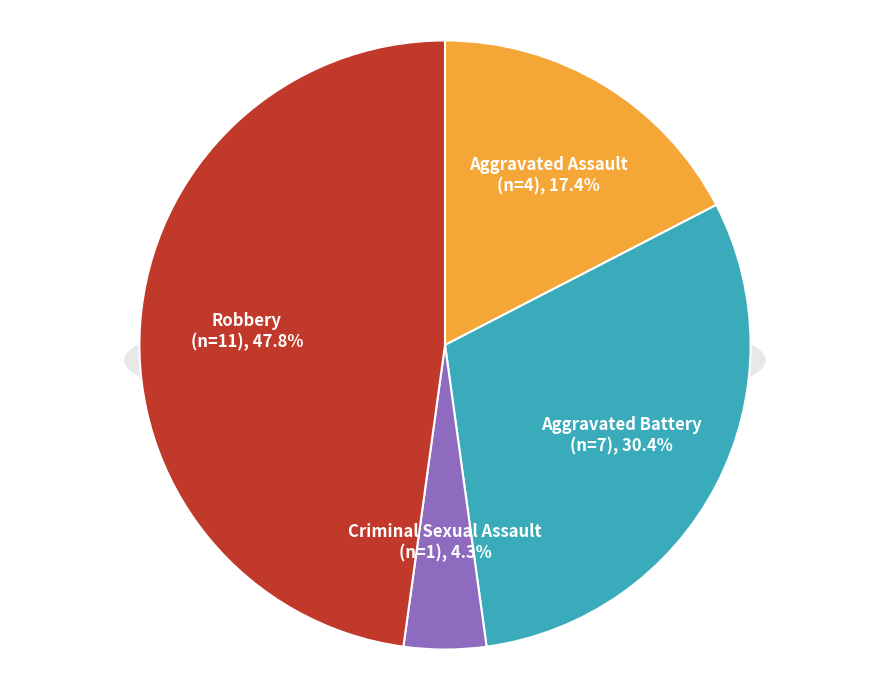

The Aggravated Assault slice represents 29% of the pie. True or false?

False